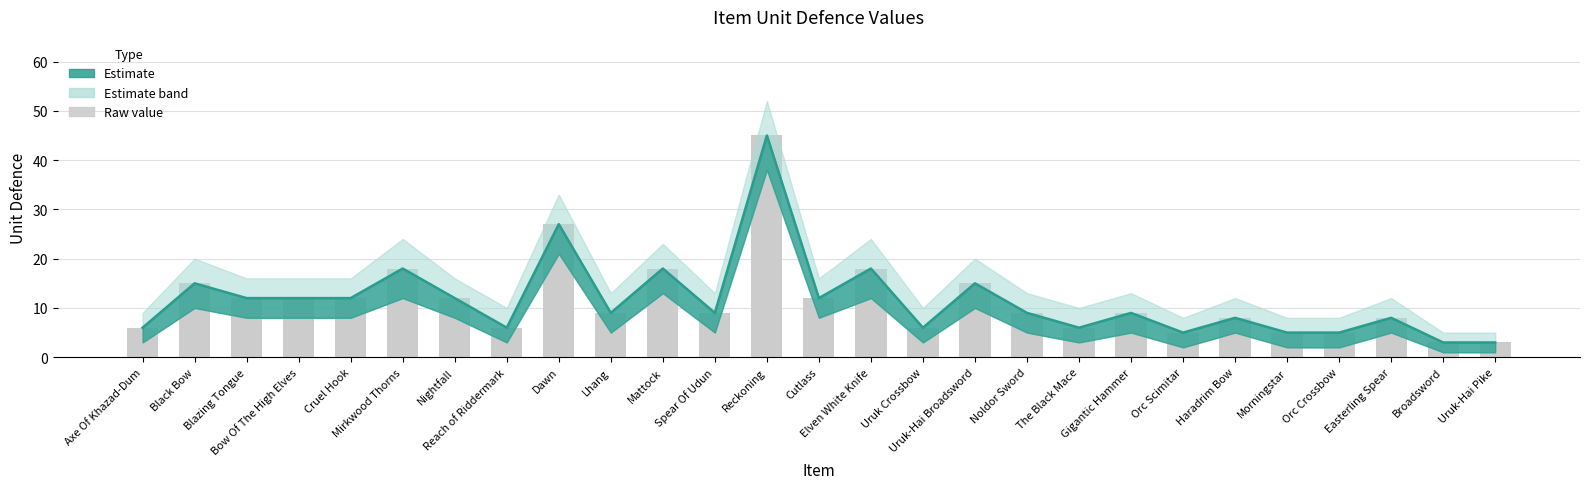

How many categories are shown in the chart?

27